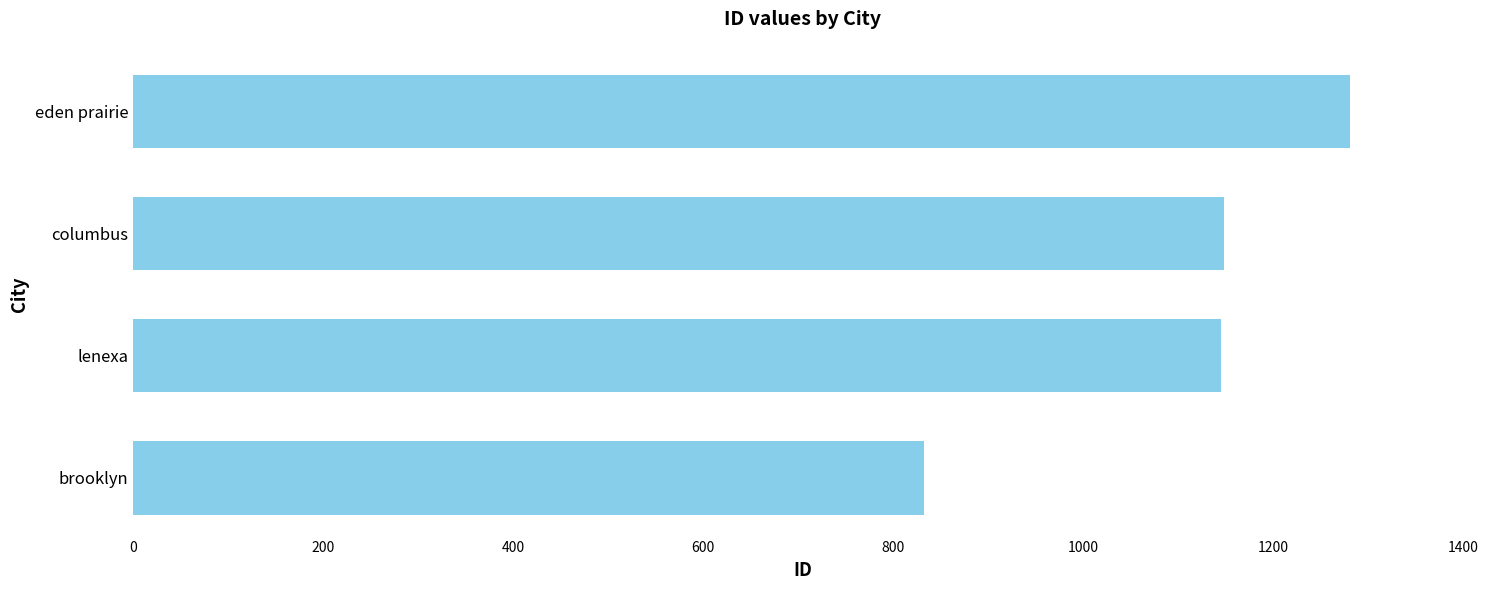

What is the difference between the maximum and second lowest values?

136